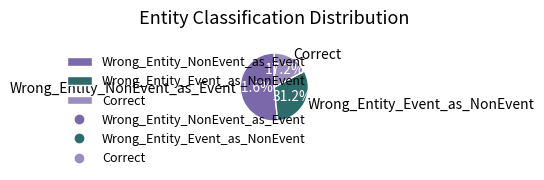

To the nearest percent, what percentage of the pie is Correct?

17%